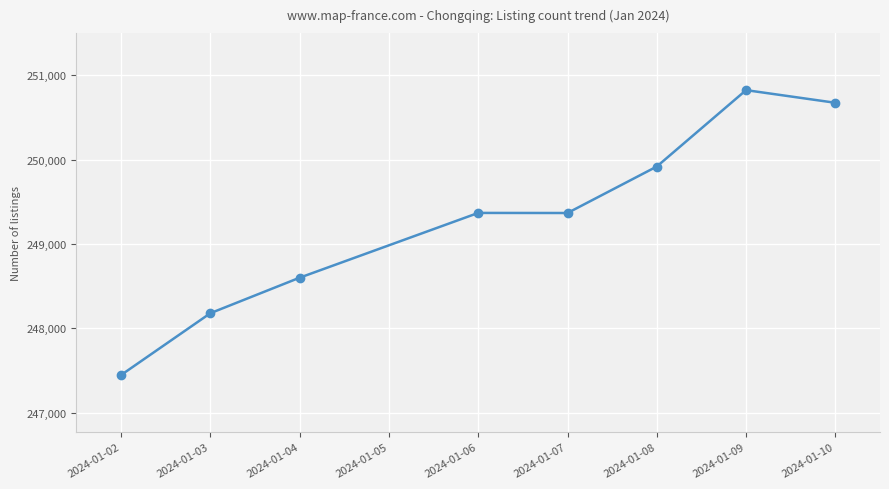

How many values are below 249367?

4